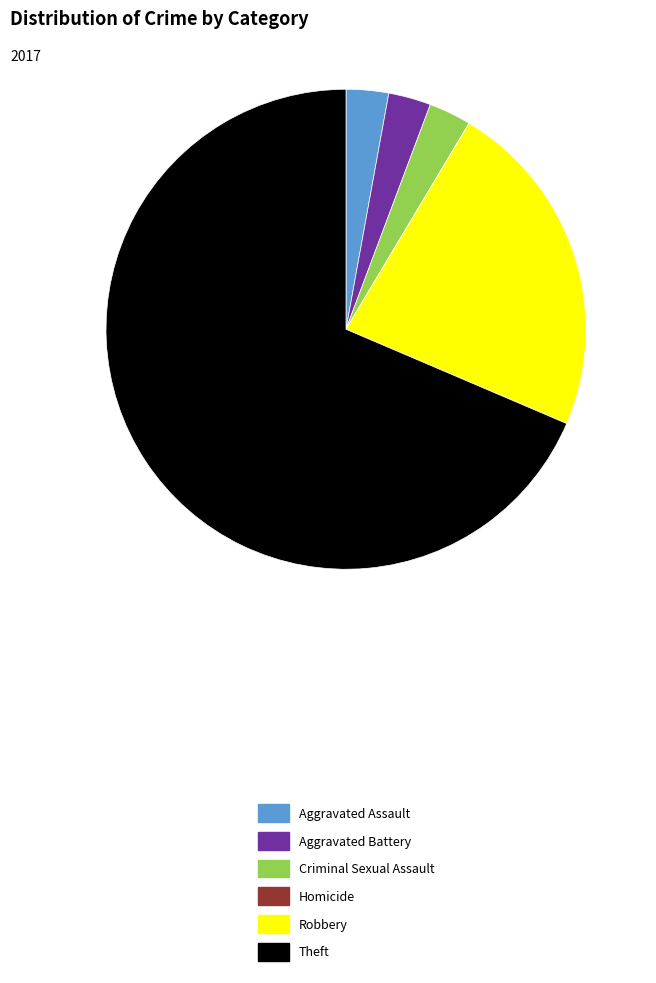

The Theft slice represents 69% of the pie. True or false?

True